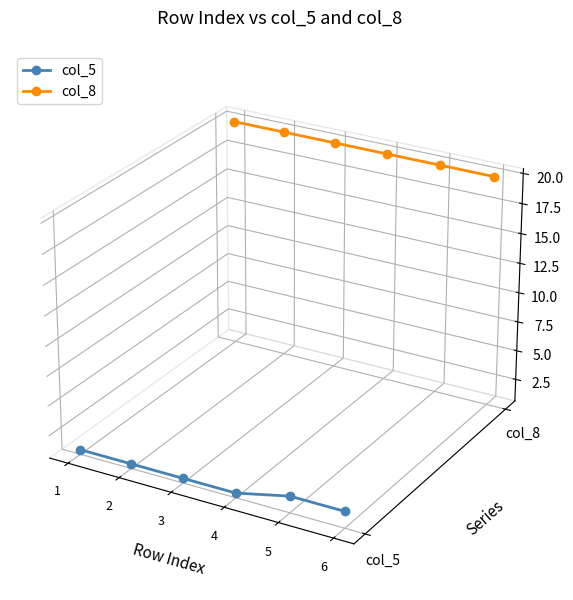

Between 3 and 4, which series saw the biggest shift?

col_5